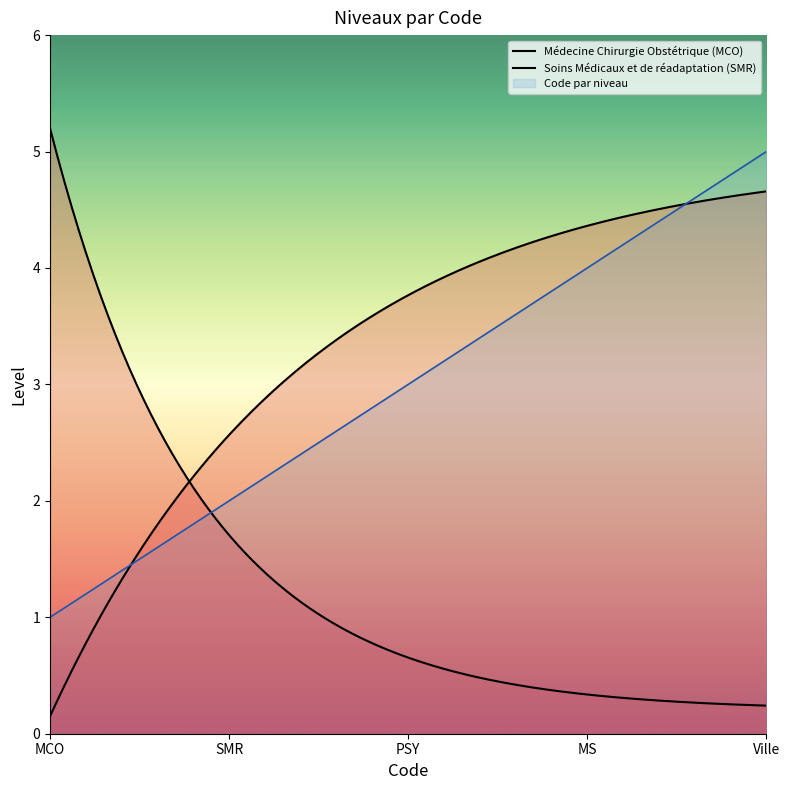

The value at MS is 4. True or false?

True